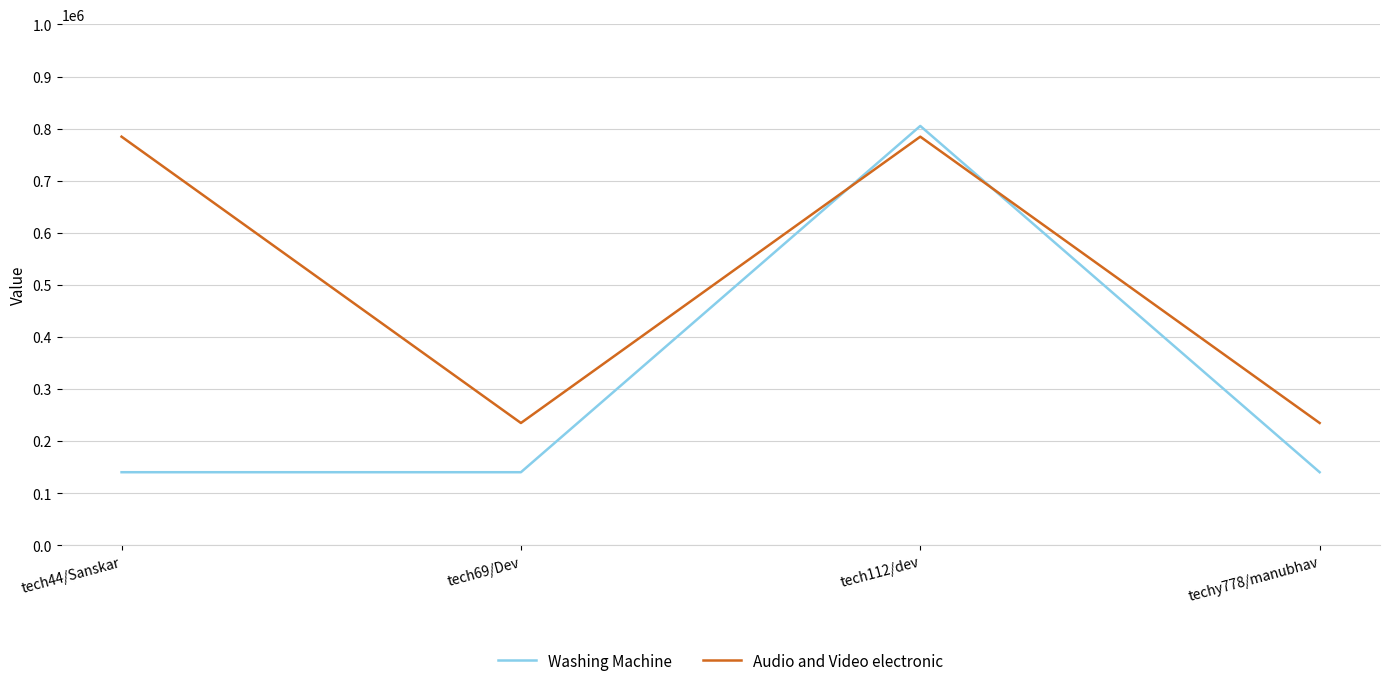

Reading left to right, transcribe all the data shown in this chart.

Washing Machine: tech44/Sanskar=140413	tech69/Dev=140413	tech112/dev=805109	techy778/manubhav=140413
Audio and Video electronic: tech44/Sanskar=784512	tech69/Dev=234901	tech112/dev=784512	techy778/manubhav=234901